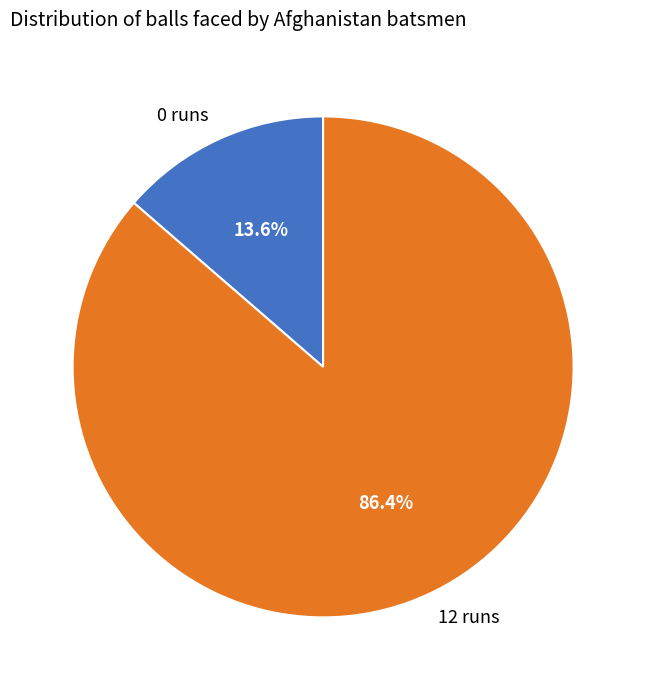

Between 12 runs and 0 runs, which is larger?

12 runs